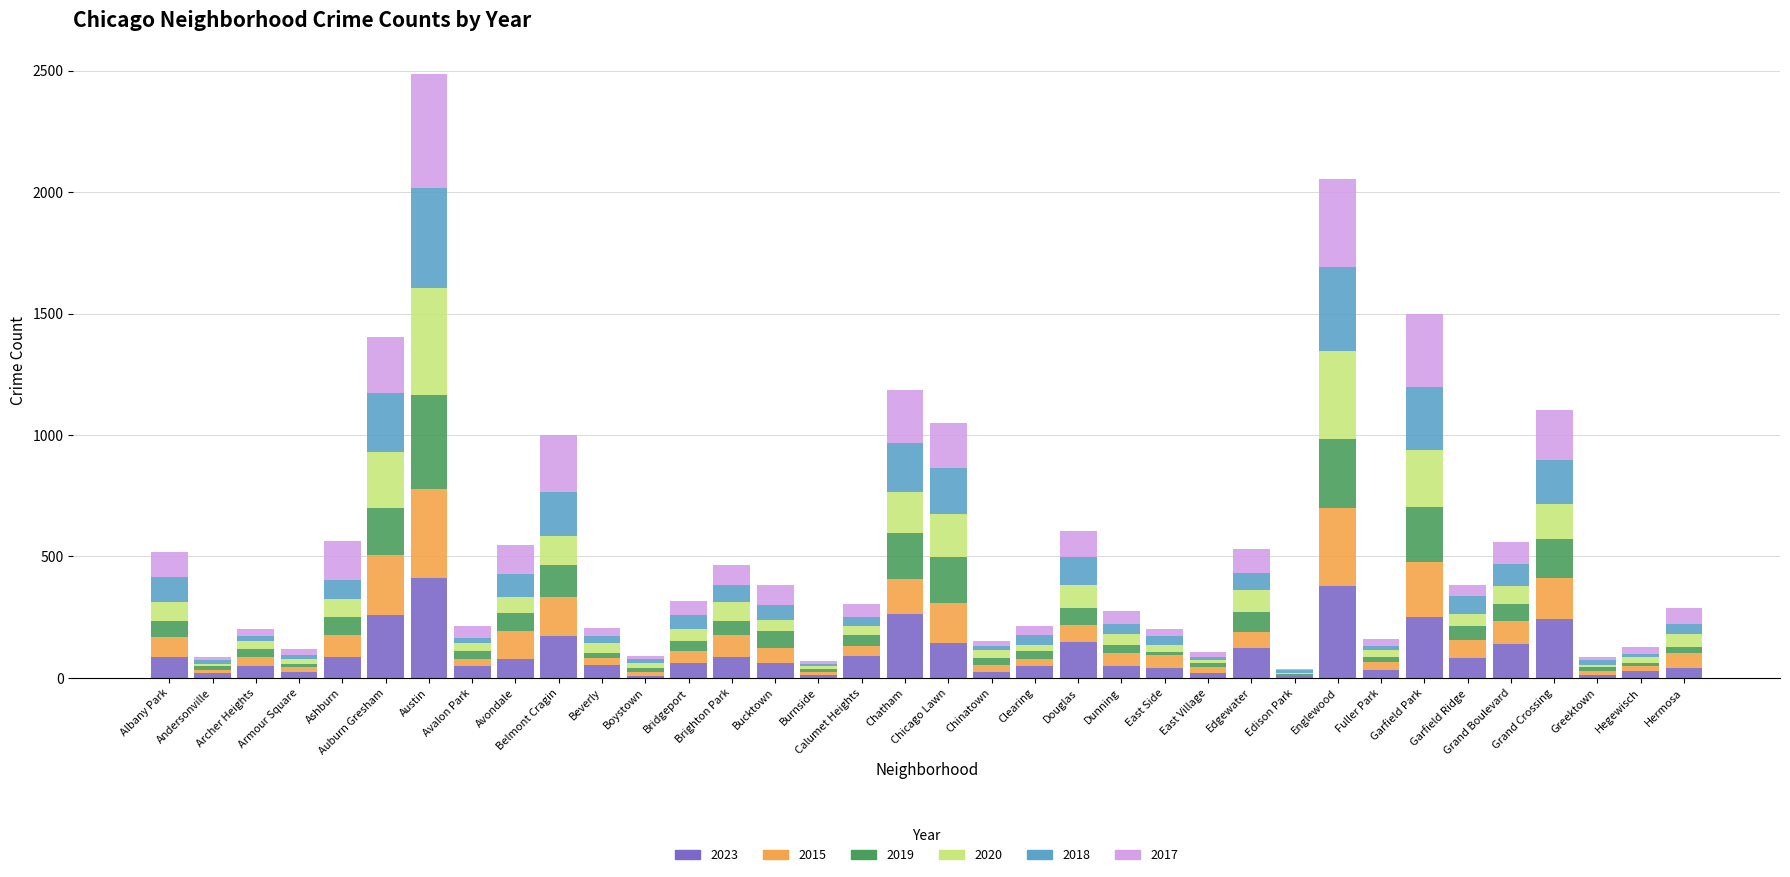

What is the highest value of the 2023 series?

413